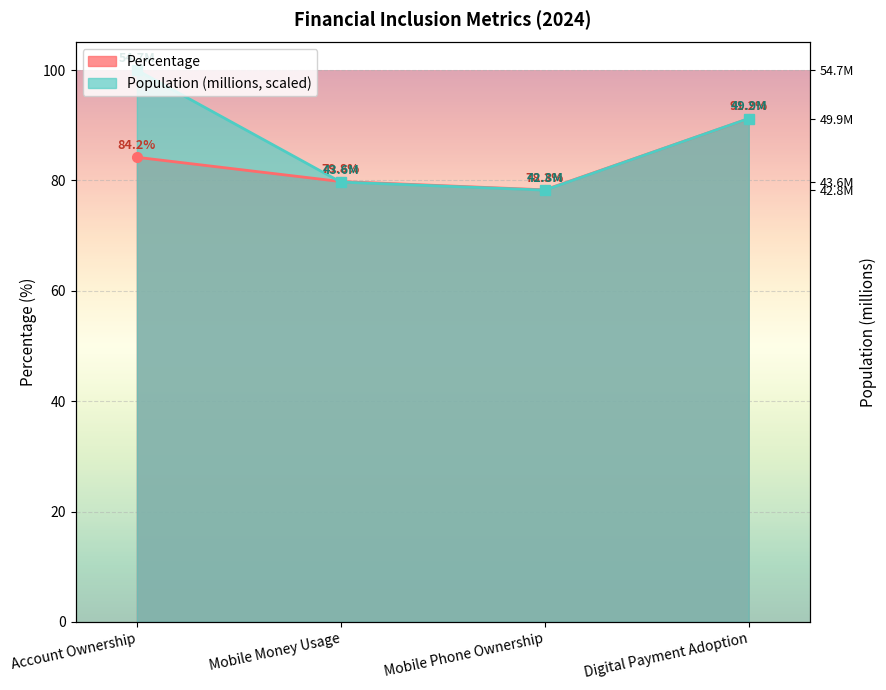

Read the Percentage value at Digital Payment Adoption.

91.2